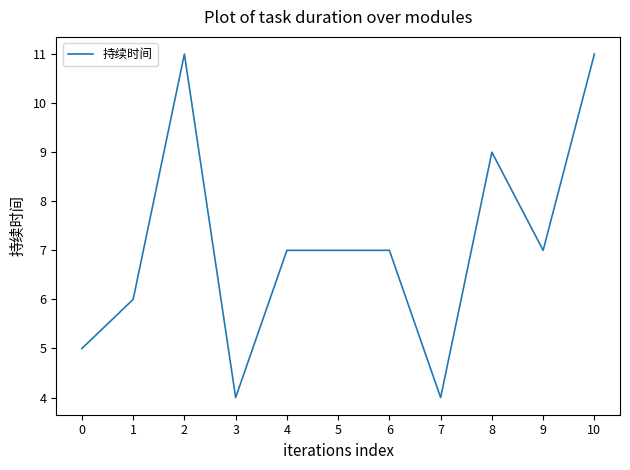

What is the difference between the maximum and minimum values?

7